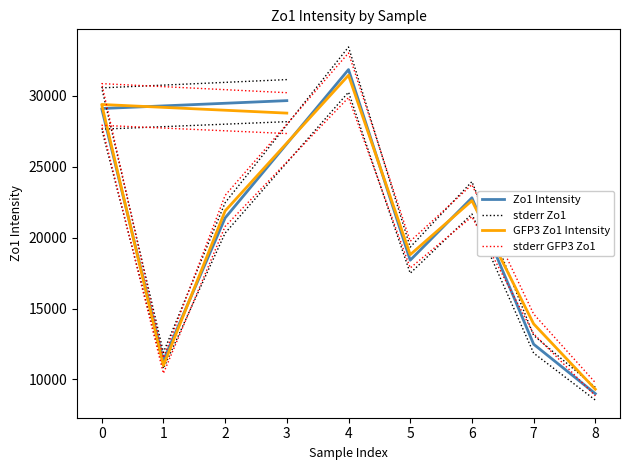

Which series has the largest total across all categories?

stderr GFP3 Zo1